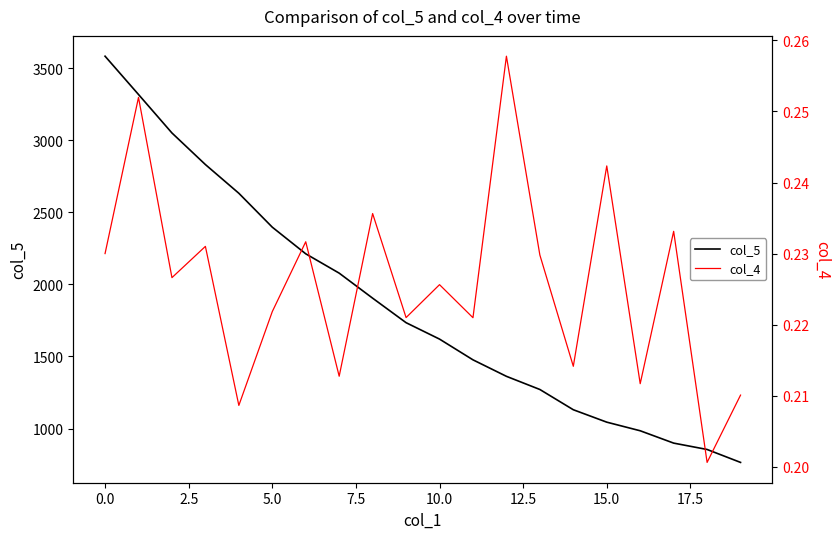

What is the label of the 15th point from the left?

14